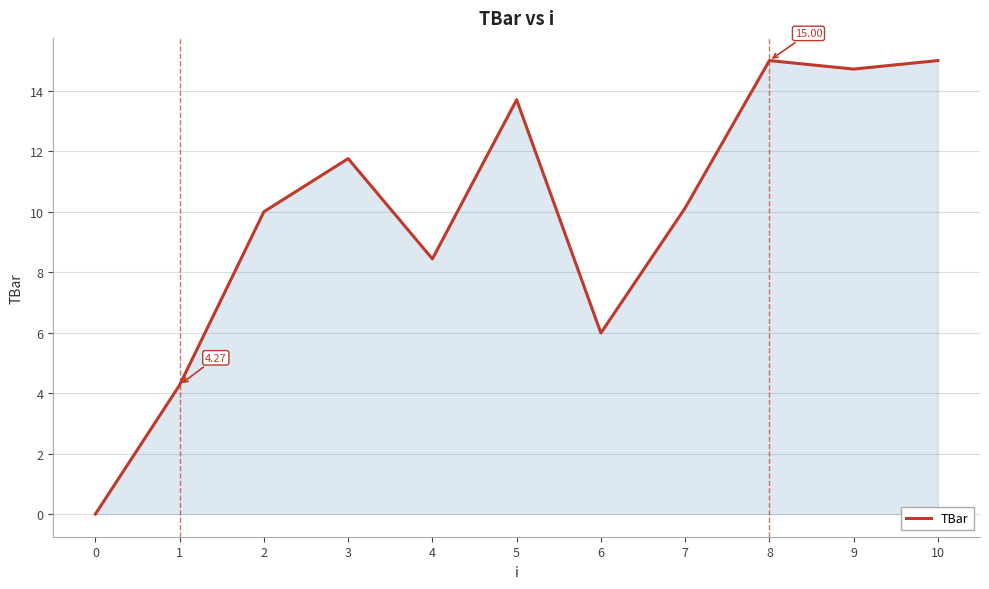

Is it true that the value at 0 is 0.0?

True